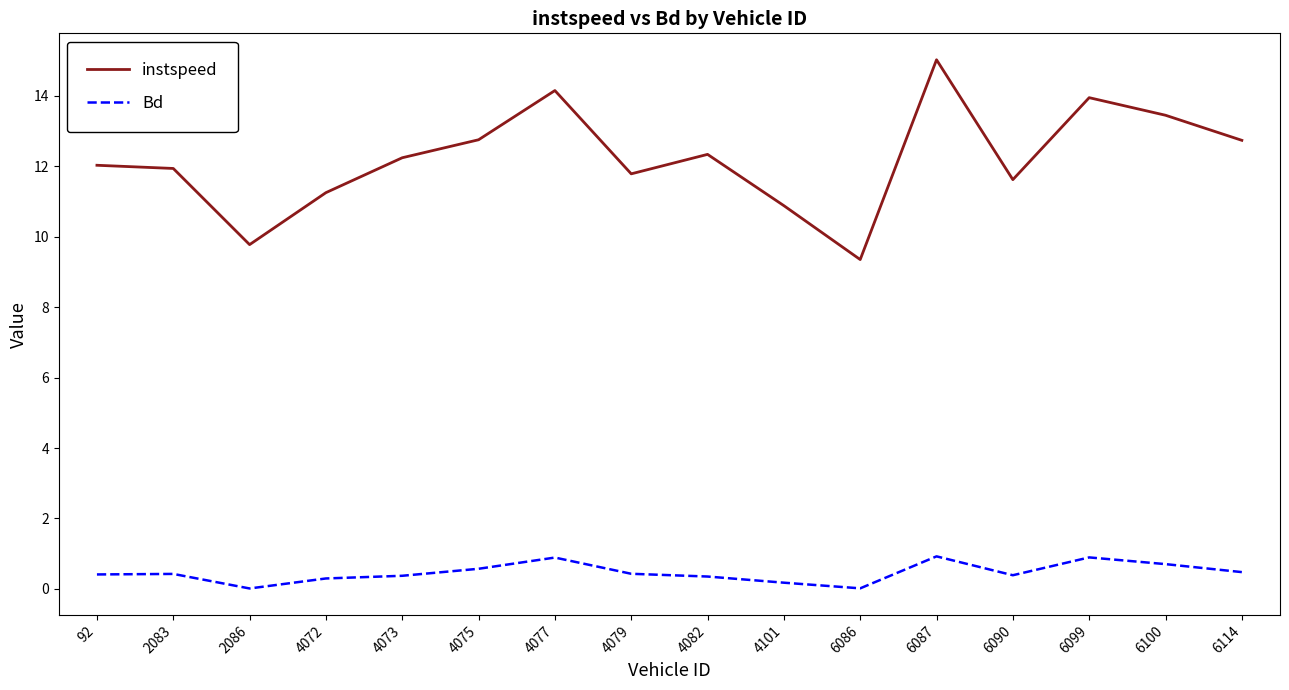

True or false: instspeed and Bd cross at least once.

False